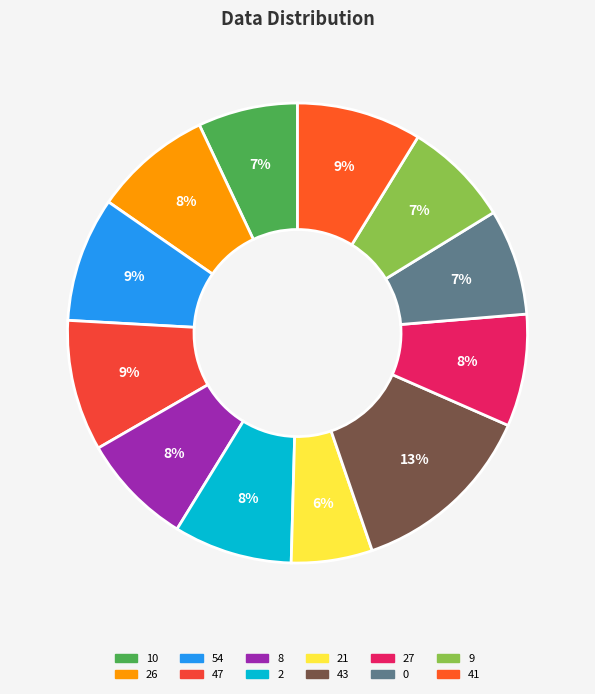

How many slices are in this pie chart?

12